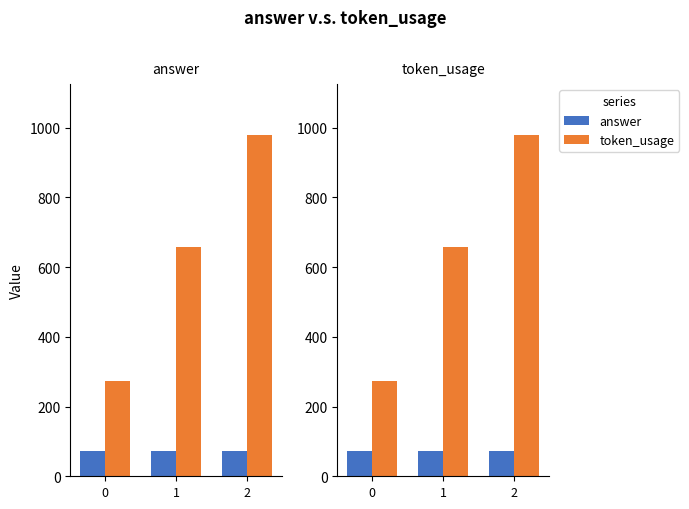

Rank the series by their maximum value, from lowest to highest.

answer, token_usage